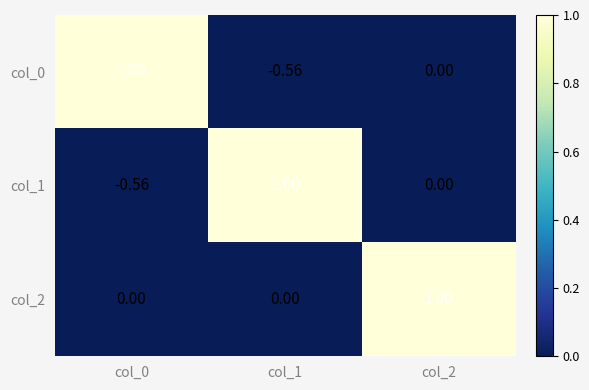

Is the value of col_2 at col_0 greater than the value of col_0 at col_1?

Yes